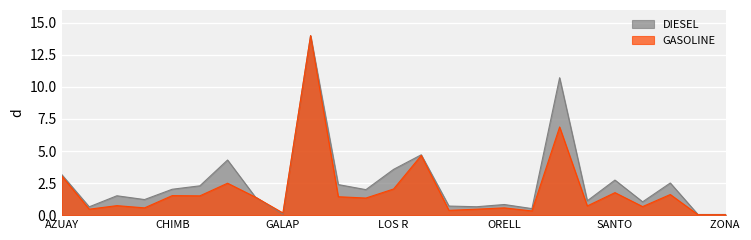

What is the value of the GASOLINE point at the 3rd from the left?

0.7